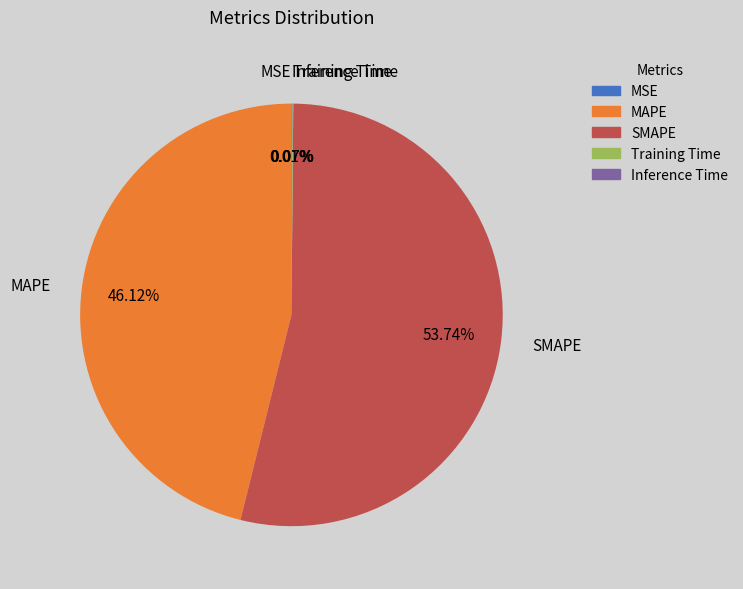

Is it true that MAPE is 39% of the pie?

False